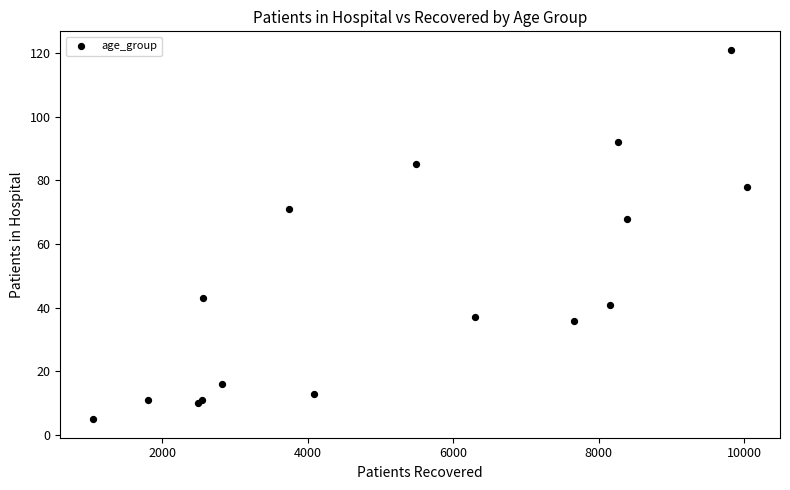

What Y value in the scatter plot is closest to 63?

68